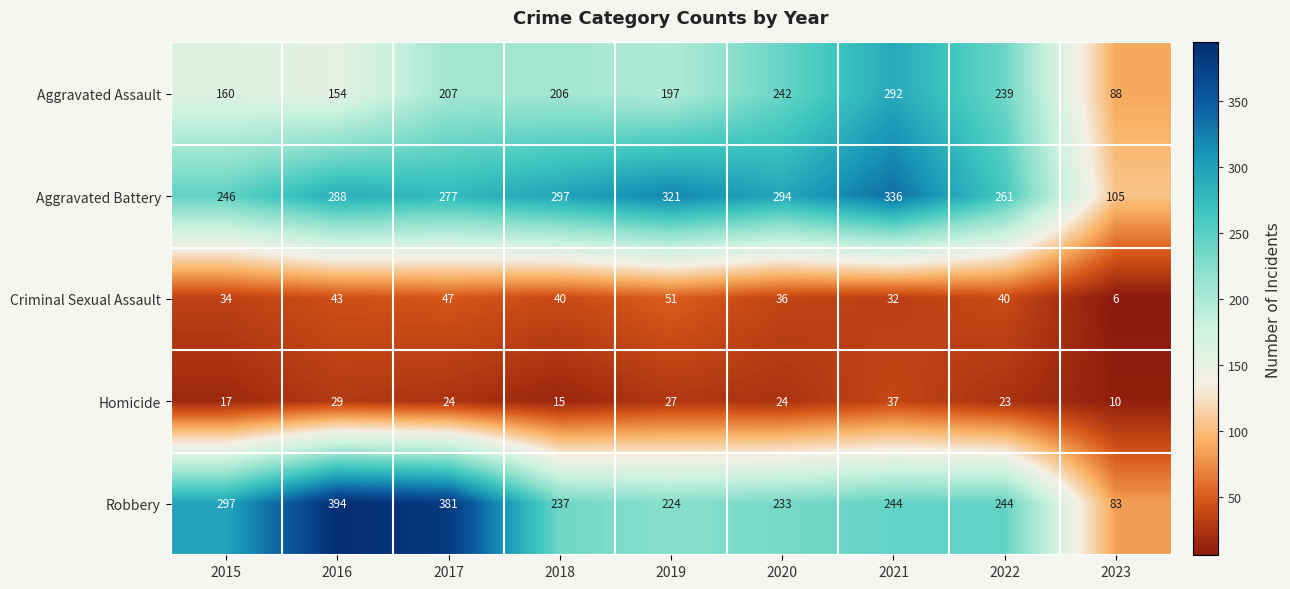

Rank the series at 2017 from highest to lowest value.

Robbery, Aggravated Battery, Aggravated Assault, Criminal Sexual Assault, Homicide